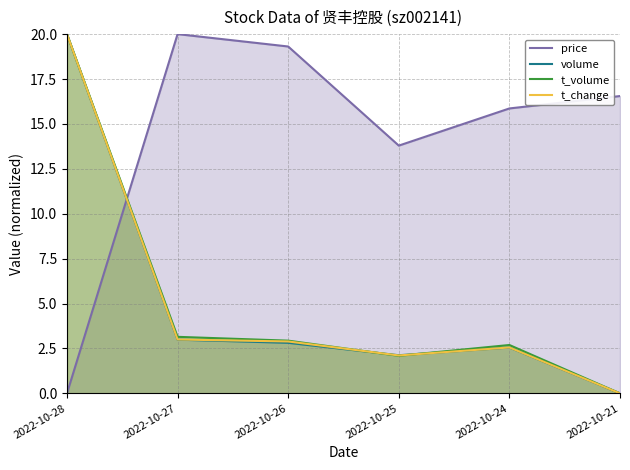

How many values in the price series are below 16?

3